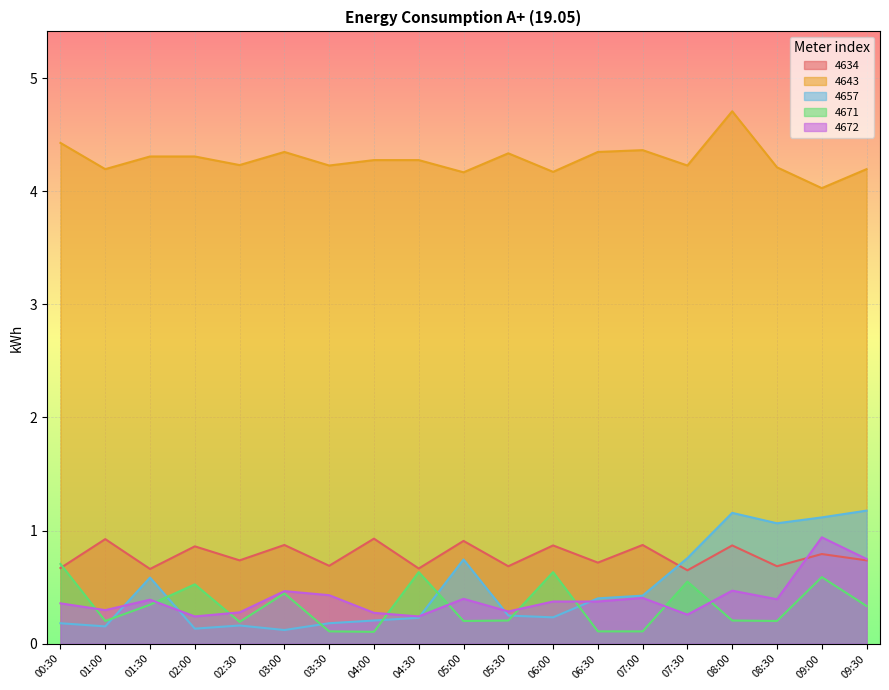

What position from the right is 08:30?

3